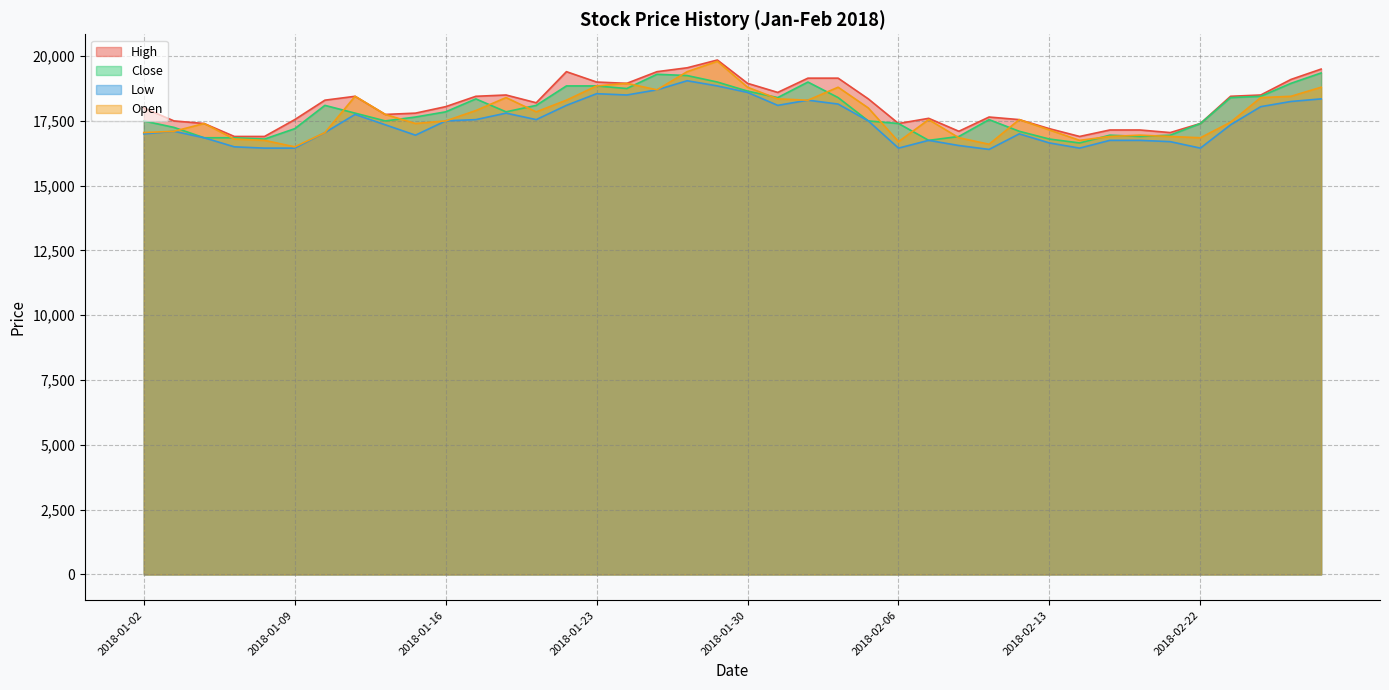

Is it true that Close equals 8230 at 2018-01-11?

False